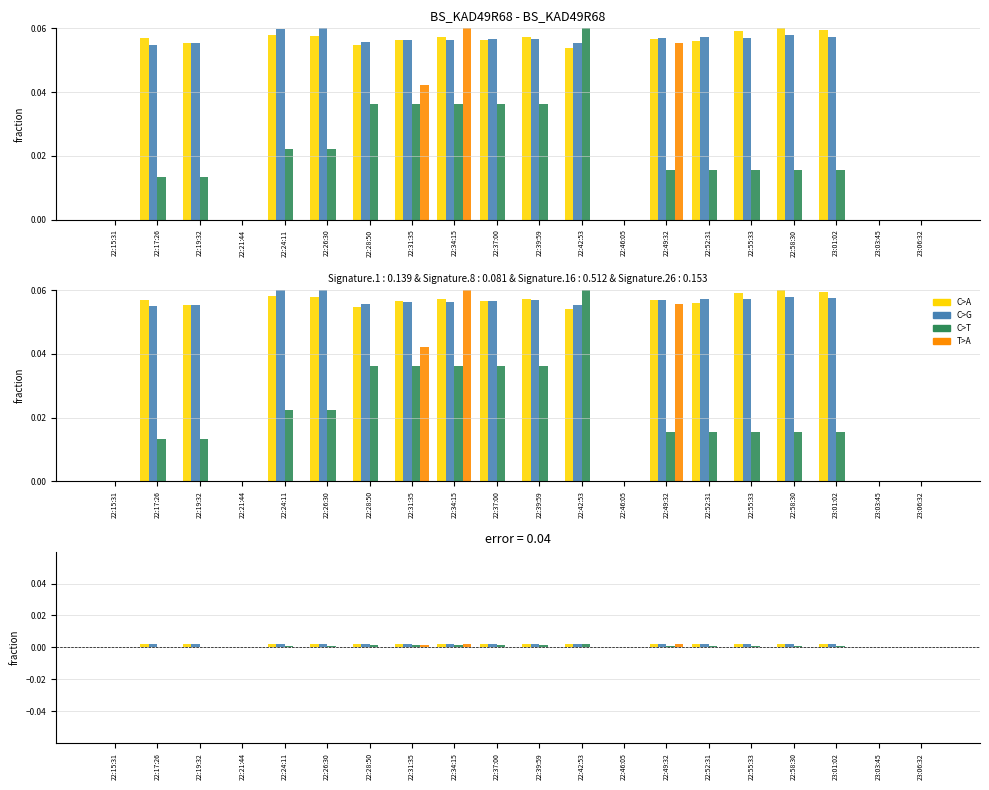

How many data points does each series have?

20